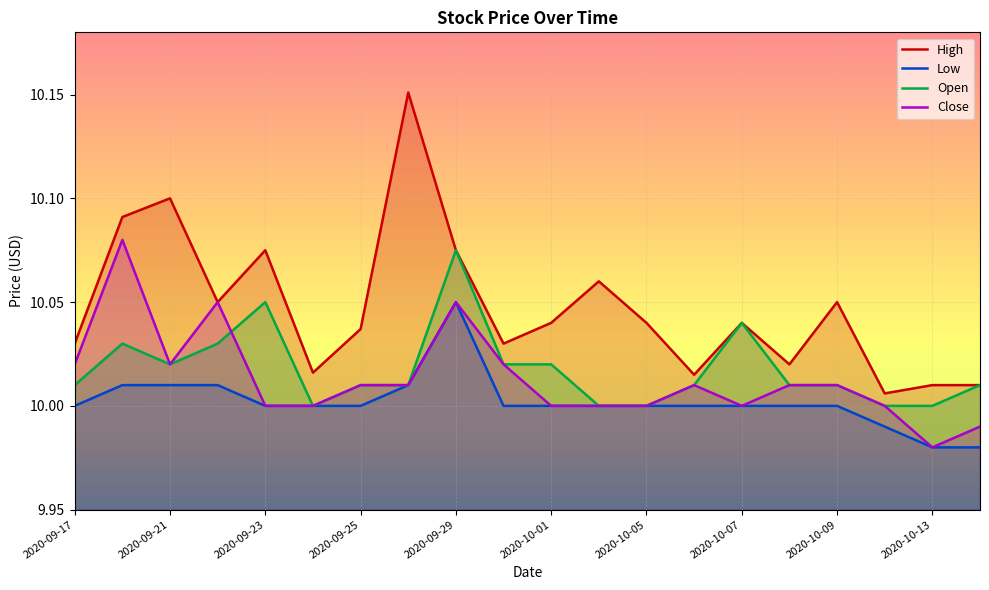

The value of High at 11 is 6.8. True or false?

False